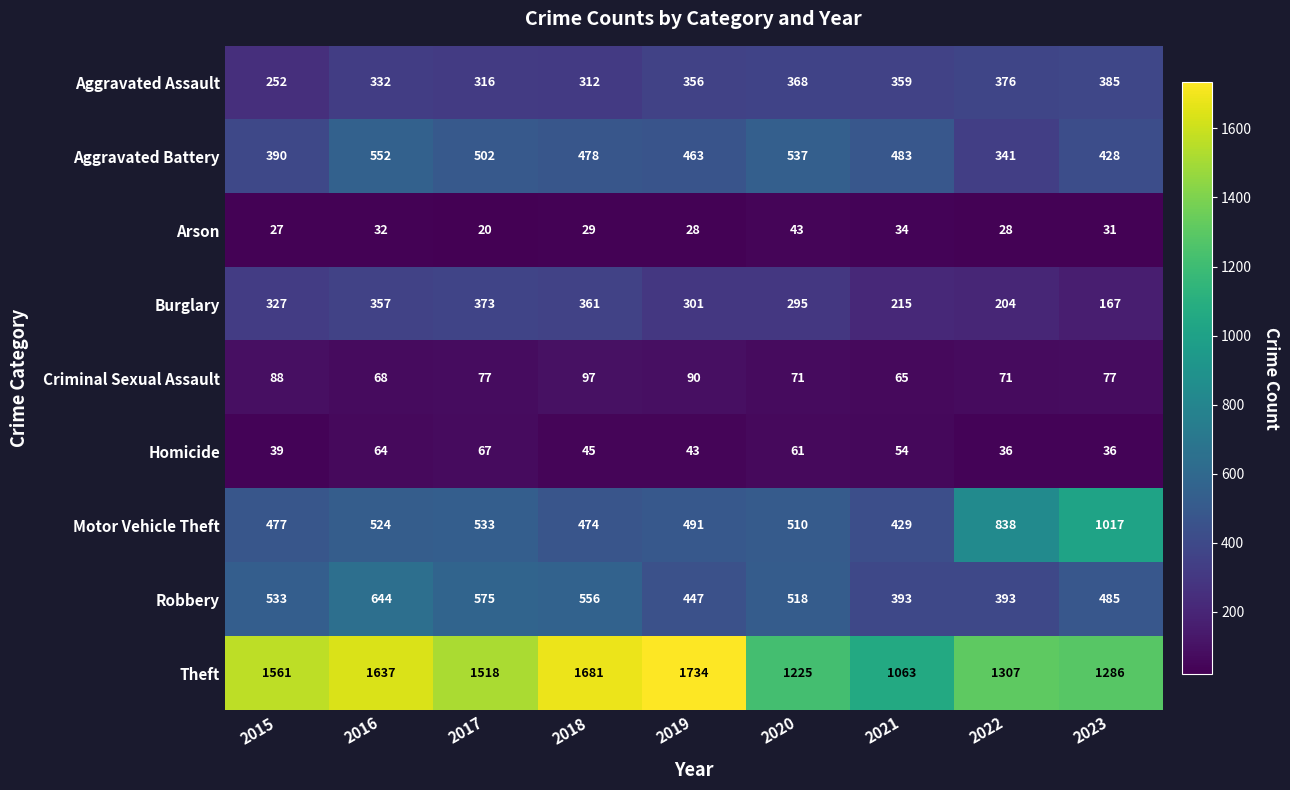

What value does the Burglary series have at 2018?

361